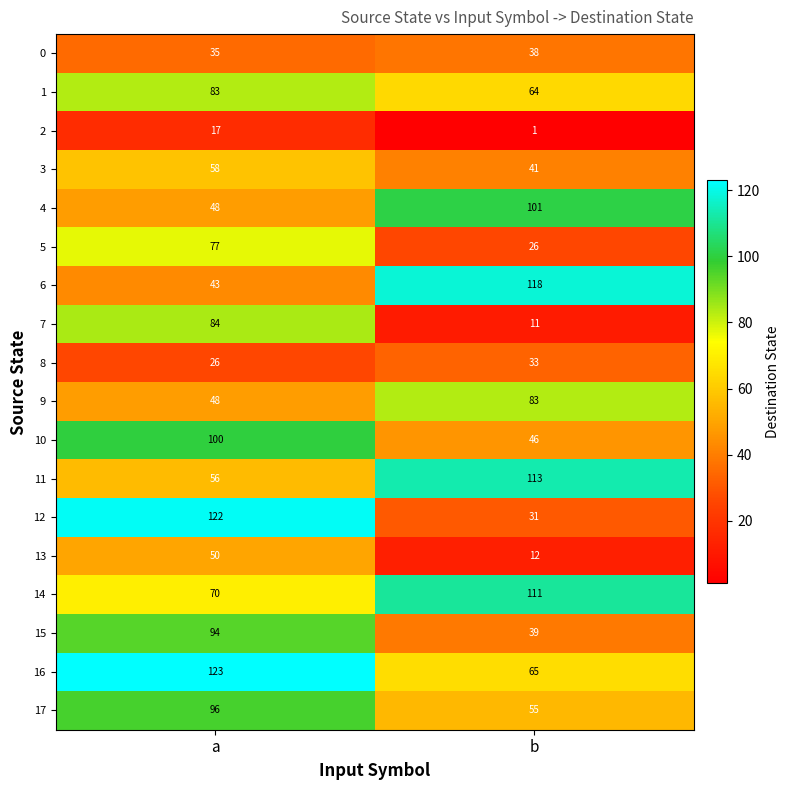

The 14 series shows 70 at a. True or false?

True